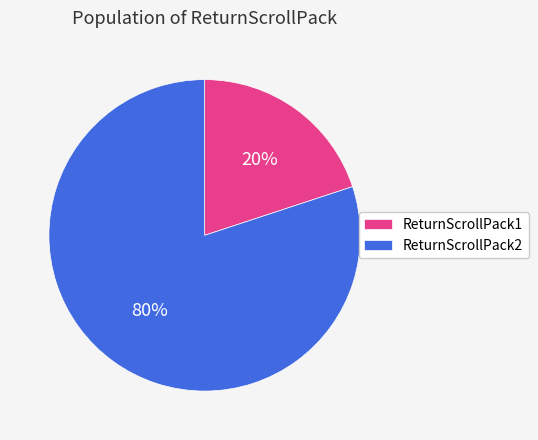

How many slices are in this pie chart?

2